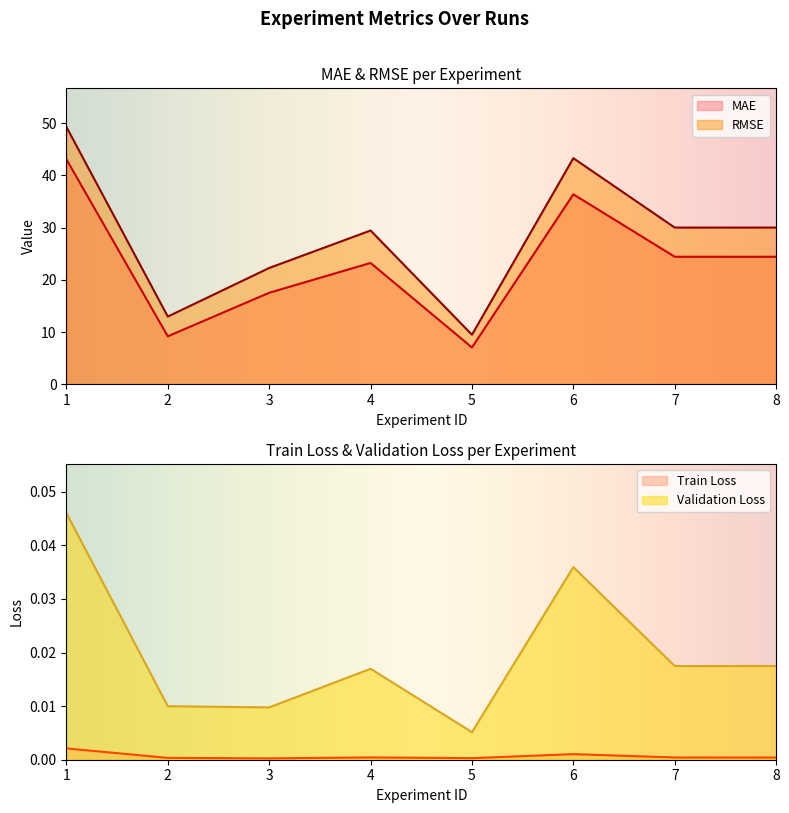

What is the difference between the maximum and minimum values in the MAE series?

36.0